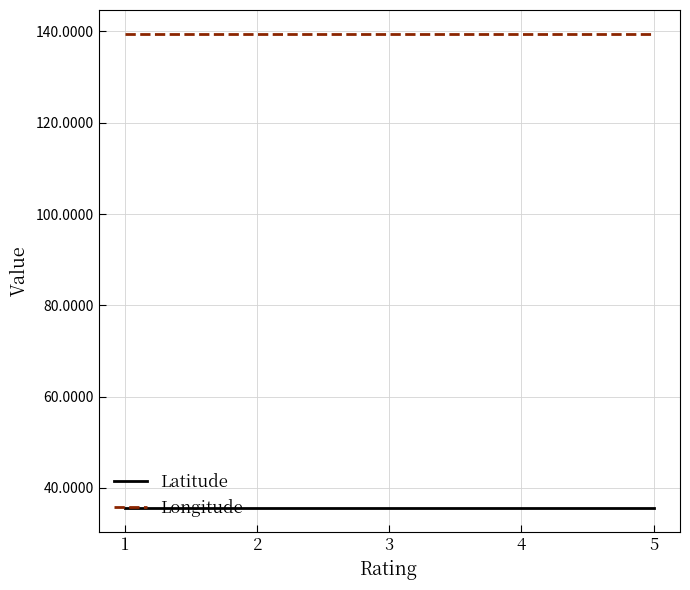

Is it true that Longitude equals 78.1 at 1?

False